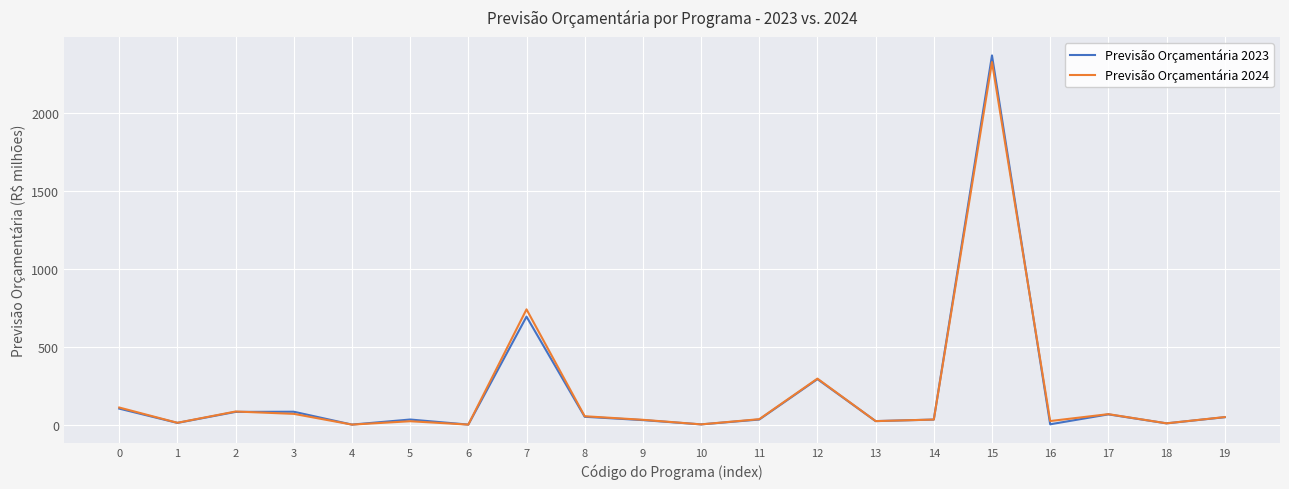

True or false: Previsão Orçamentária 2024 and Previsão Orçamentária 2023 cross at least once.

True